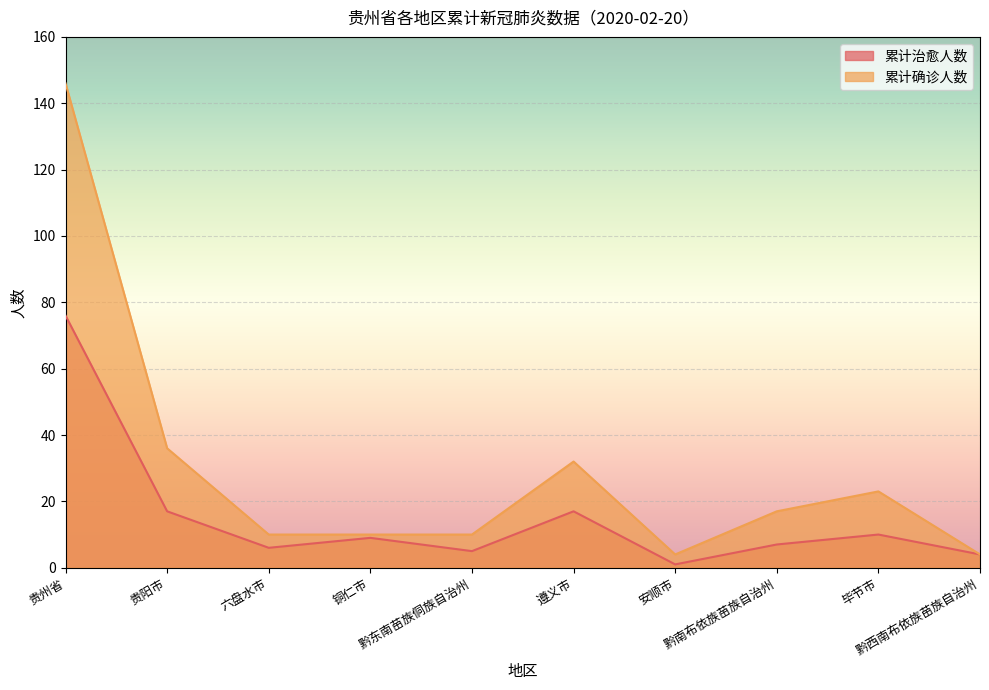

Which label corresponds to the largest value in the chart?

贵州省